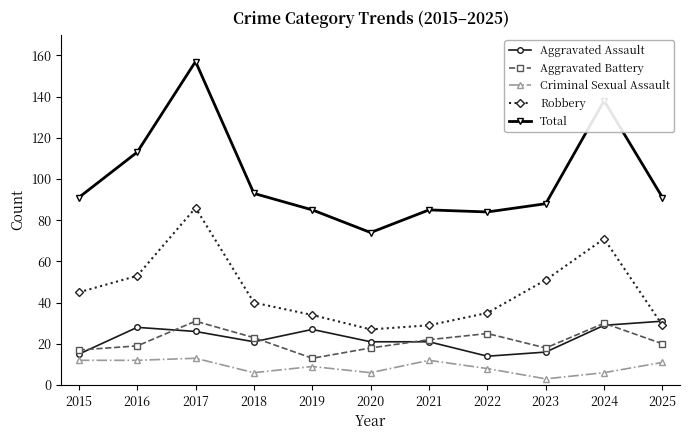

Is it true that Aggravated Assault equals 4 at 2015?

False